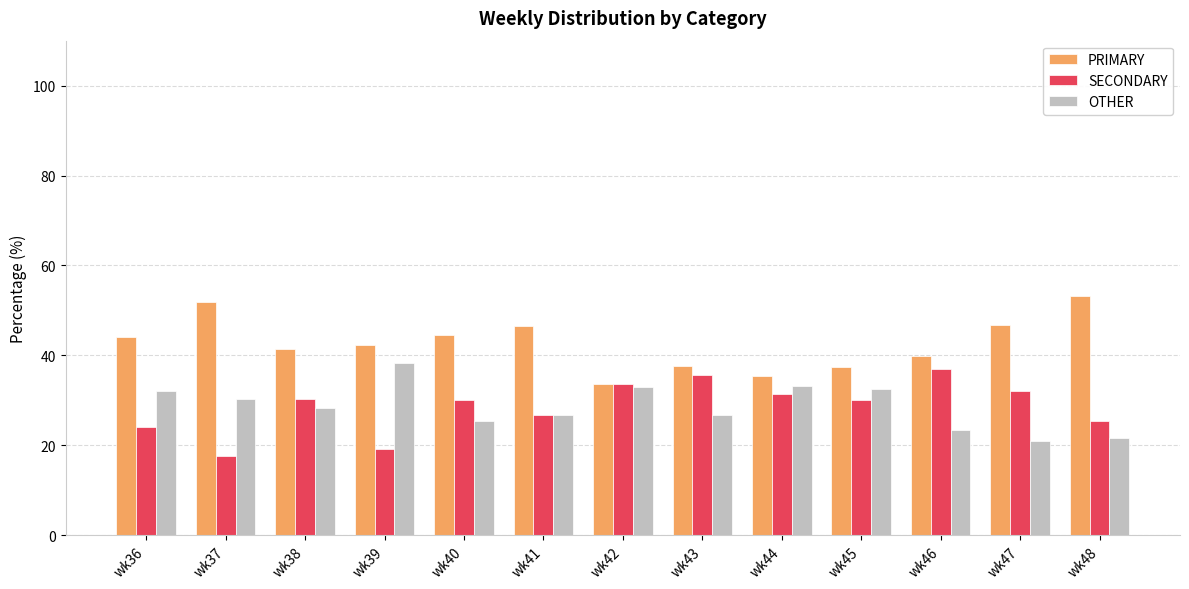

How many groups of bars are there?

13